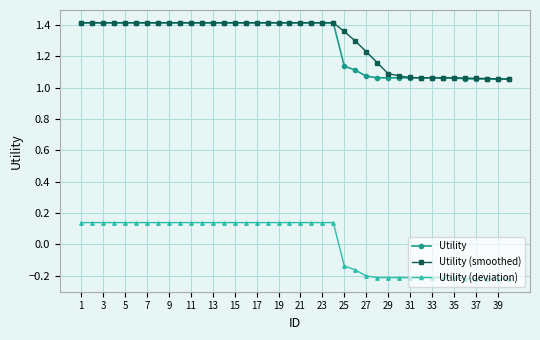

What is the difference between the second highest and minimum values in the Utility (smoothed) series?

0.4